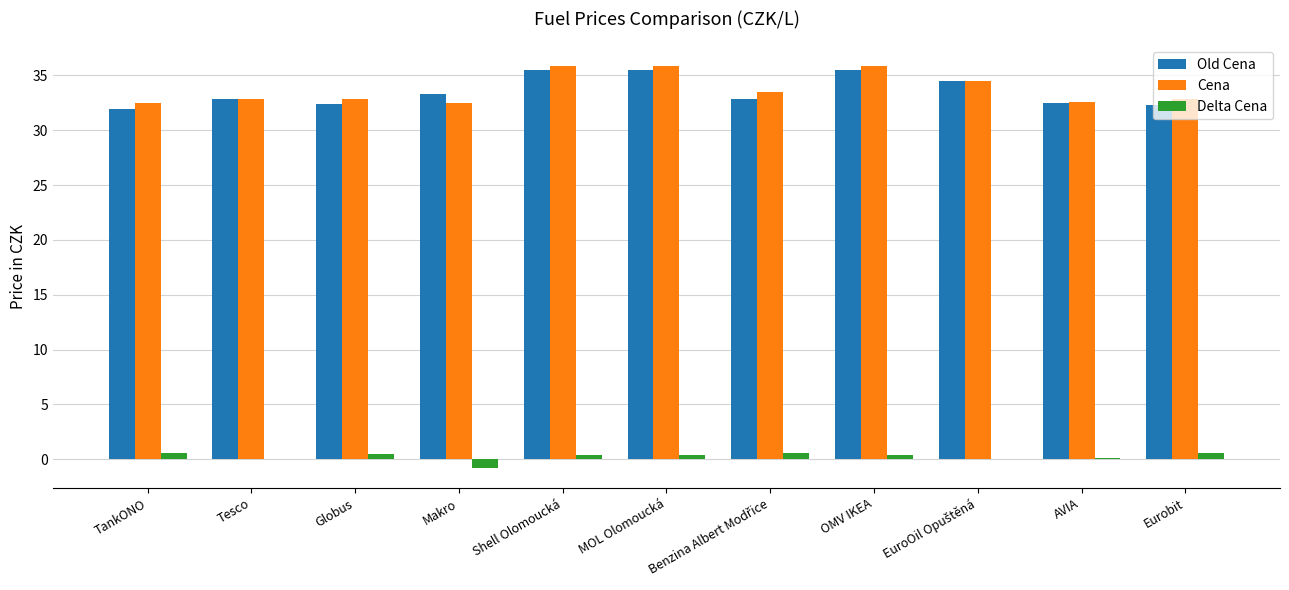

Which series changed the most between TankONO and Shell Olomoucká?

Old Cena